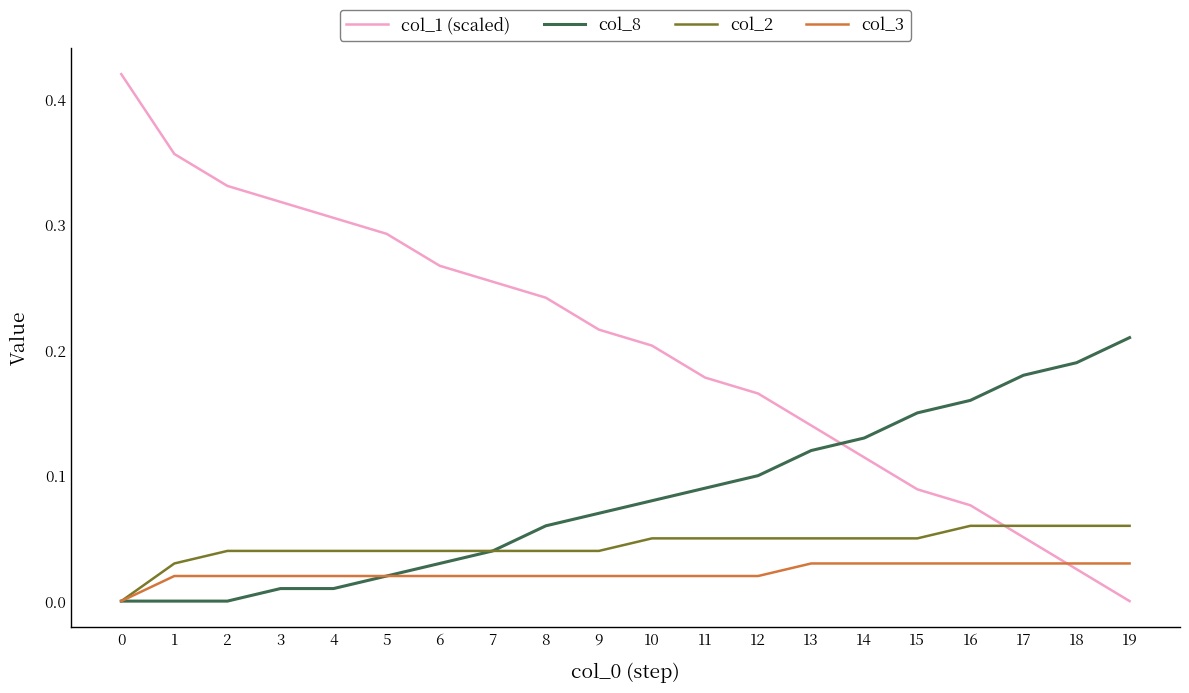

True or false: col_1 (scaled) has more than 0 interior local peaks.

False